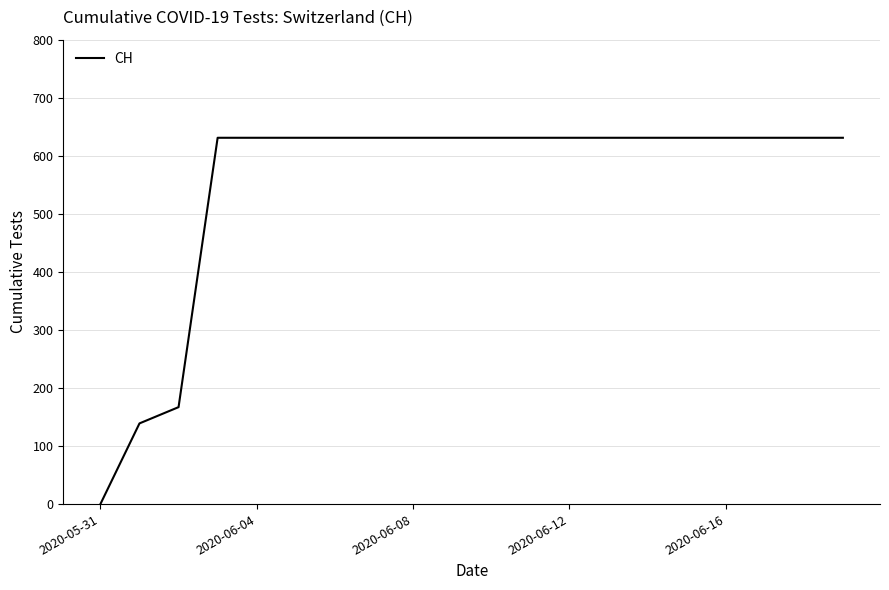

What is the greatest value displayed?

631